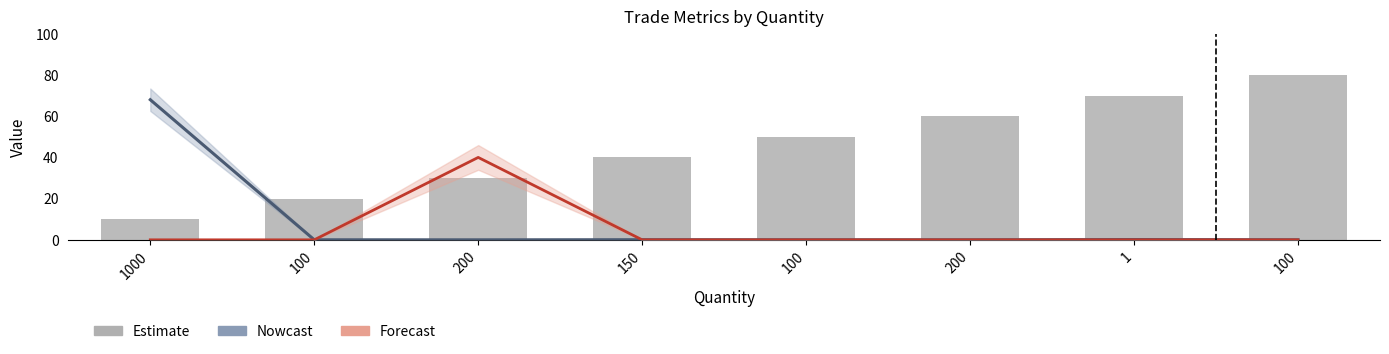

Reading left to right, extract all data points from this chart.

Nowcast: 68.0	0.0	0.0	0.1	0.0	0.0	0.1	0.0
Forecast: 0.0	0.0	40.0	0.0	0.0	0.0	0.0	0.0
Estimate: 10.0	20.0	30.0	40.0	50.0	60.0	70.0	80.0